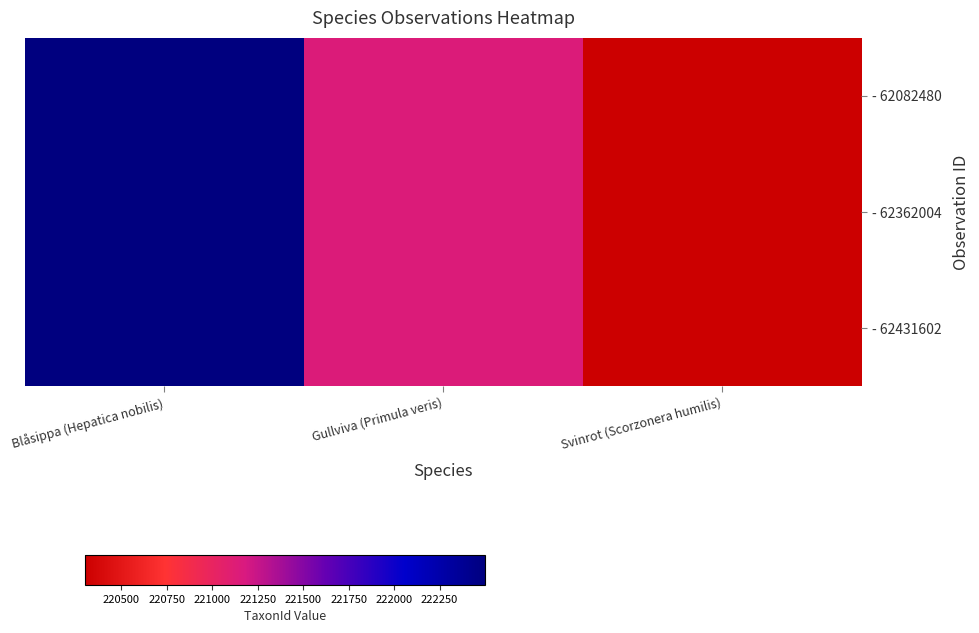

Which series has the largest range (max minus min)?

- 62082480